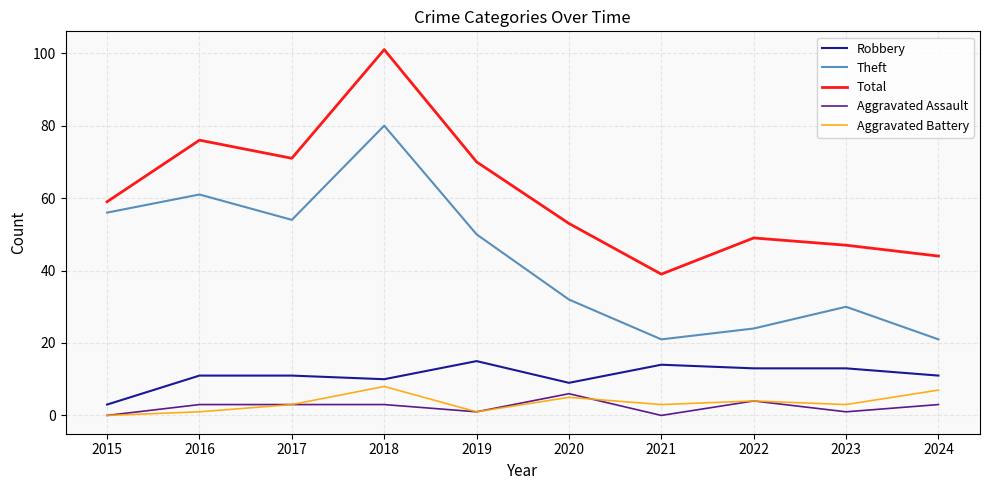

What are all the series names shown in the legend?

Robbery, Theft, Total, Aggravated Assault, Aggravated Battery